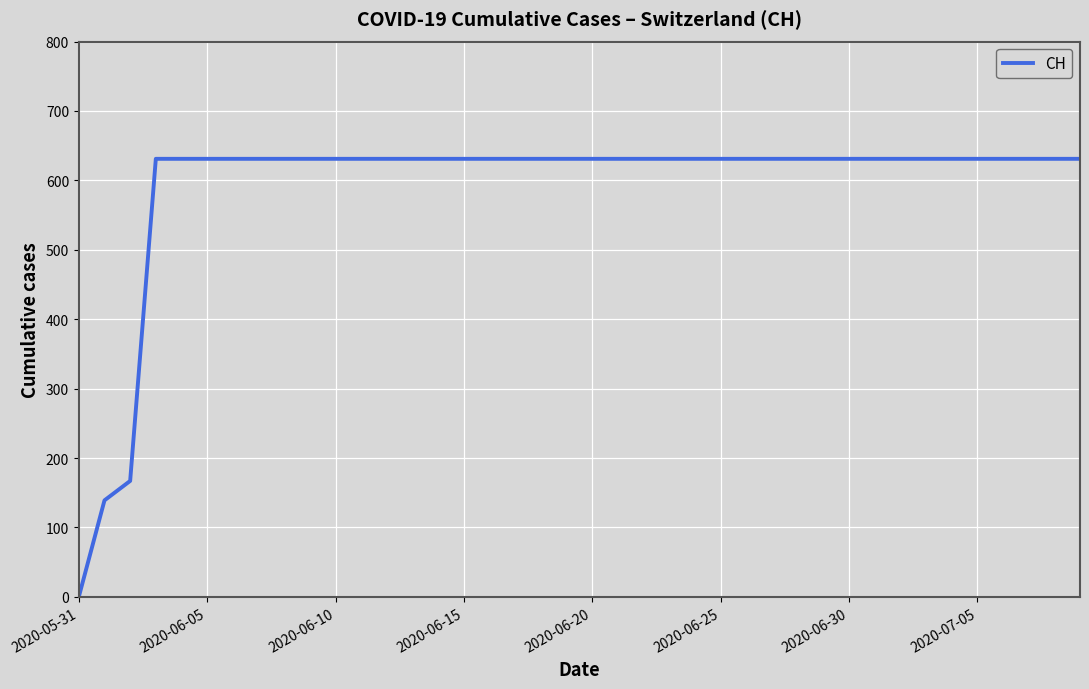

What is the difference between the maximum and minimum values?

631